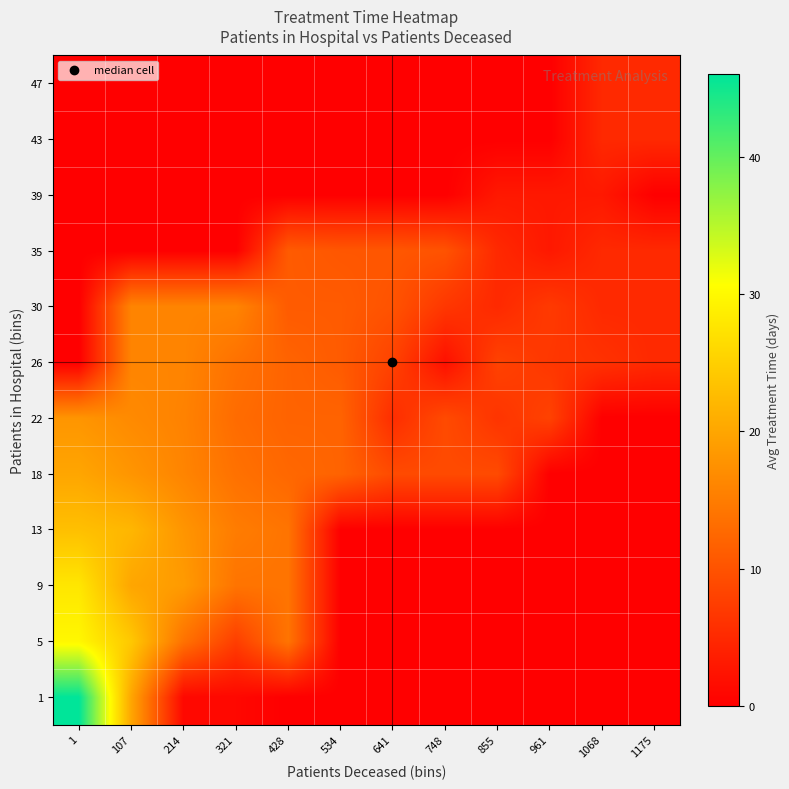

Reading right to left, what are all the values shown in this chart?

1: 1175=0.0	1068=0.0	961=0.0	855=0.0	748=0.0	641=0.0	534=0.0	428=0.0	321=1.0	214=1.0	107=20.0	1=46.0
5: 1175=0.0	1068=0.0	961=0.0	855=0.0	748=0.0	641=0.0	534=0.0	428=14.0	321=7.5	214=13.8	107=24.1	1=29.8
9: 1175=0.0	1068=0.0	961=0.0	855=0.0	748=0.0	641=0.0	534=0.0	428=14.0	321=14.0	214=18.7	107=20.0	1=27.8
13: 1175=0.0	1068=0.0	961=0.0	855=0.0	748=0.0	641=0.0	534=0.0	428=14.0	321=15.0	214=18.0	107=22.0	1=23.1
18: 1175=0.0	1068=0.0	961=0.0	855=9.0	748=9.0	641=9.0	534=12.0	428=12.5	321=13.7	214=16.0	107=18.0	1=20.0
22: 1175=0.0	1068=0.0	961=8.0	855=6.3	748=9.0	641=5.5	534=12.0	428=12.0	321=13.0	214=15.8	107=16.7	1=18.0
26: 1175=5.0	1068=6.0	961=6.7	855=8.0	748=2.0	641=8.0	534=11.0	428=12.0	321=13.7	214=16.0	107=16.0	1=0.0
30: 1175=5.0	1068=5.0	961=7.0	855=5.0	748=6.7	641=10.0	534=11.0	428=11.0	321=16.0	214=16.0	107=16.0	1=0.0
35: 1175=5.0	1068=5.0	961=3.0	855=5.0	748=10.0	641=10.5	534=10.5	428=11.0	321=0.0	214=0.0	107=0.0	1=0.0
39: 1175=0.0	1068=3.0	961=3.0	855=3.0	748=0.0	641=0.0	534=0.0	428=0.0	321=0.0	214=0.0	107=0.0	1=0.0
43: 1175=5.0	1068=5.0	961=0.0	855=0.0	748=0.0	641=0.0	534=0.0	428=0.0	321=0.0	214=0.0	107=0.0	1=0.0
47: 1175=5.0	1068=5.0	961=0.0	855=0.0	748=0.0	641=0.0	534=0.0	428=0.0	321=0.0	214=0.0	107=0.0	1=0.0